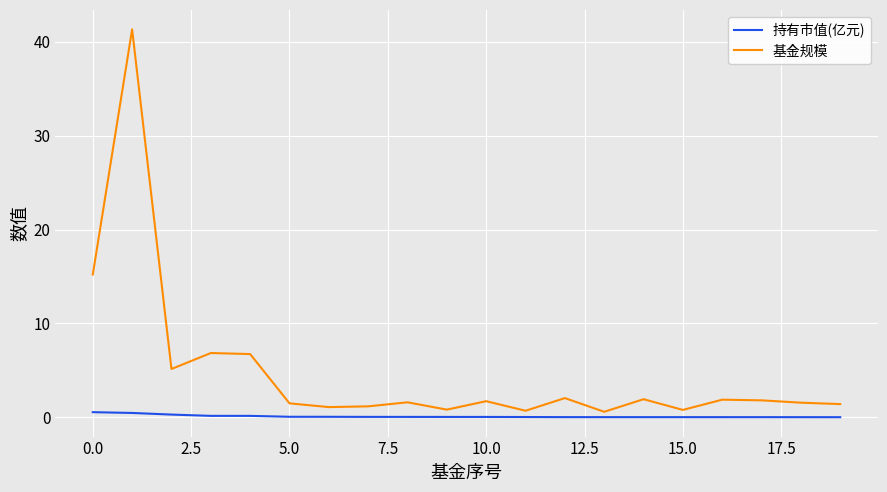

What are all the series names shown in the legend?

持有市值(亿元), 基金规模